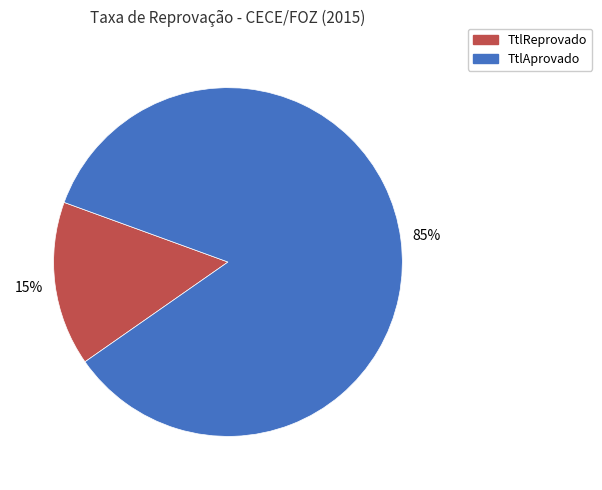

To the nearest percent, what is the average slice percentage?

50%